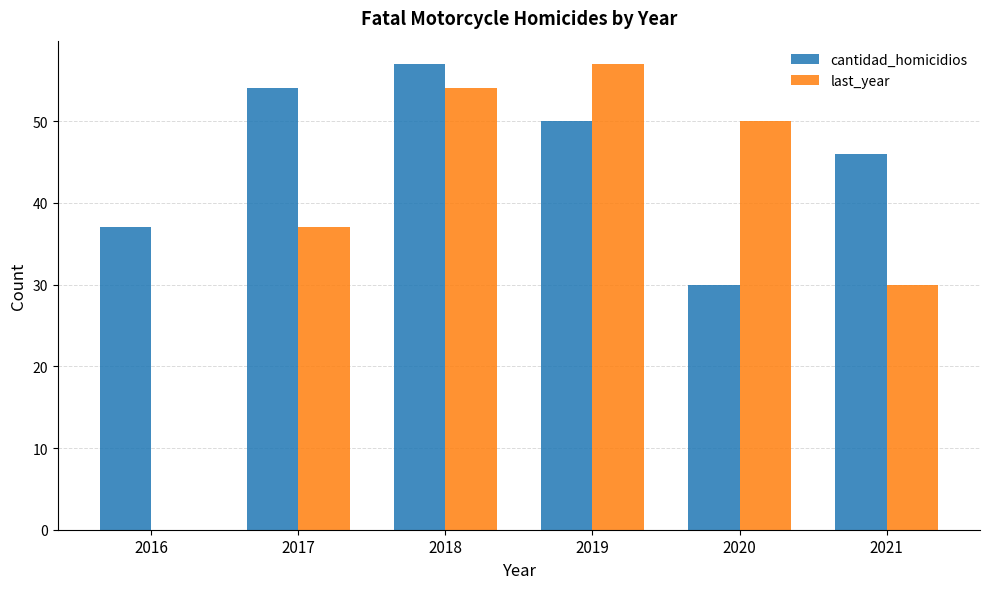

Which category has the highest value in the cantidad_homicidios series?

2018